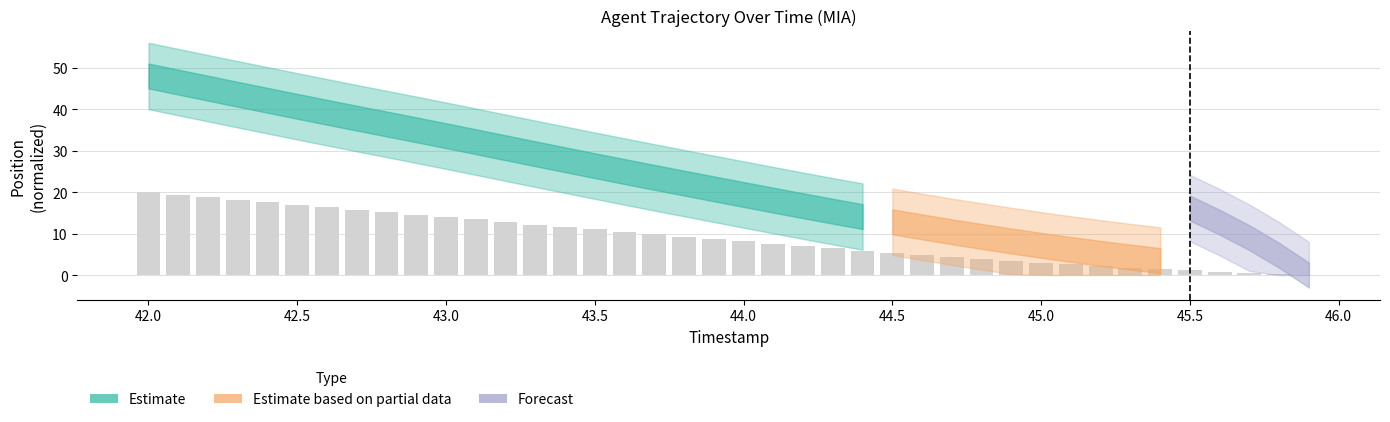

What is the sum of all values?

356.3